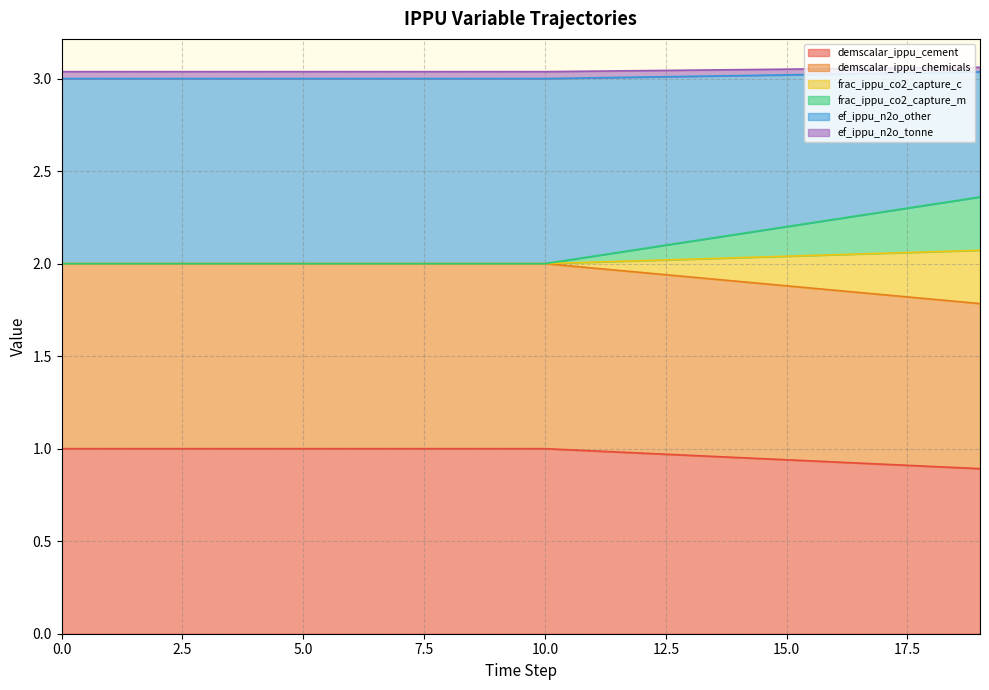

What is the average value of the demscalar_ippu_cement series?

1.0